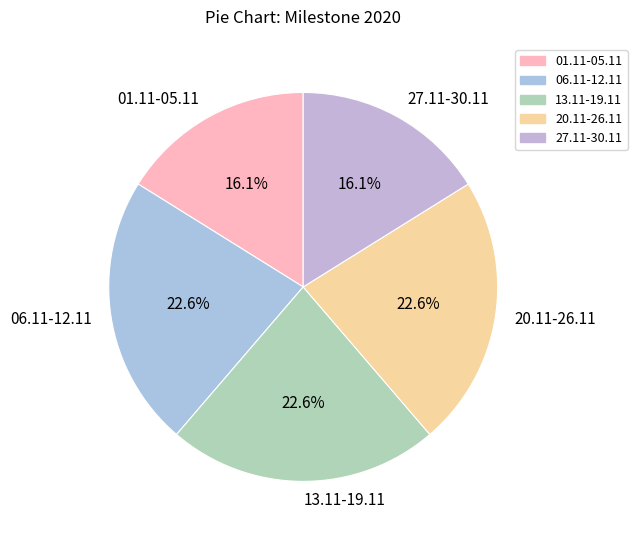

What percentage do 27.11-30.11 and 13.11-19.11 together represent?

38.7%